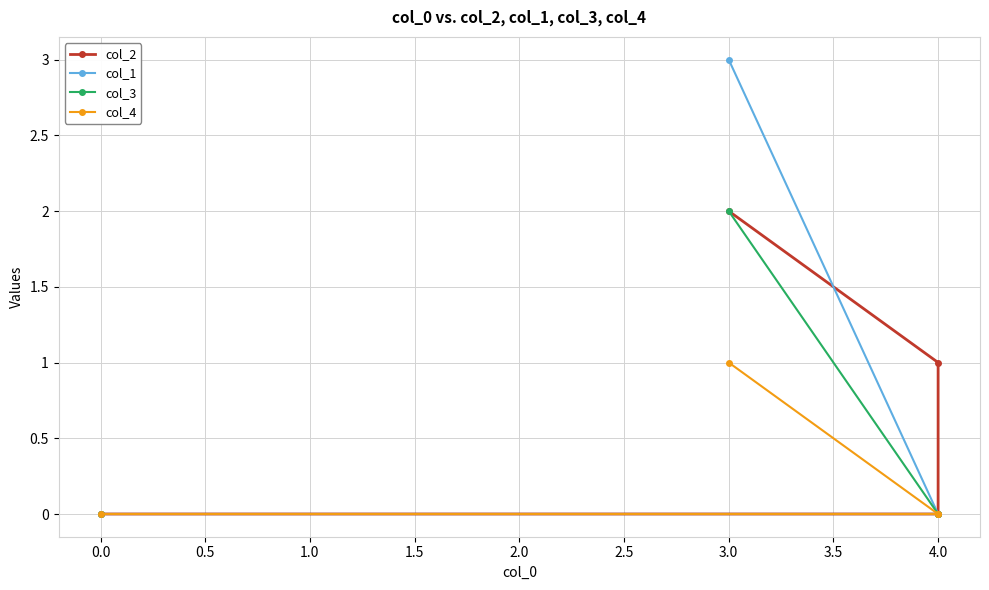

True or false: col_2 has a value of 0 at 4.0.

True